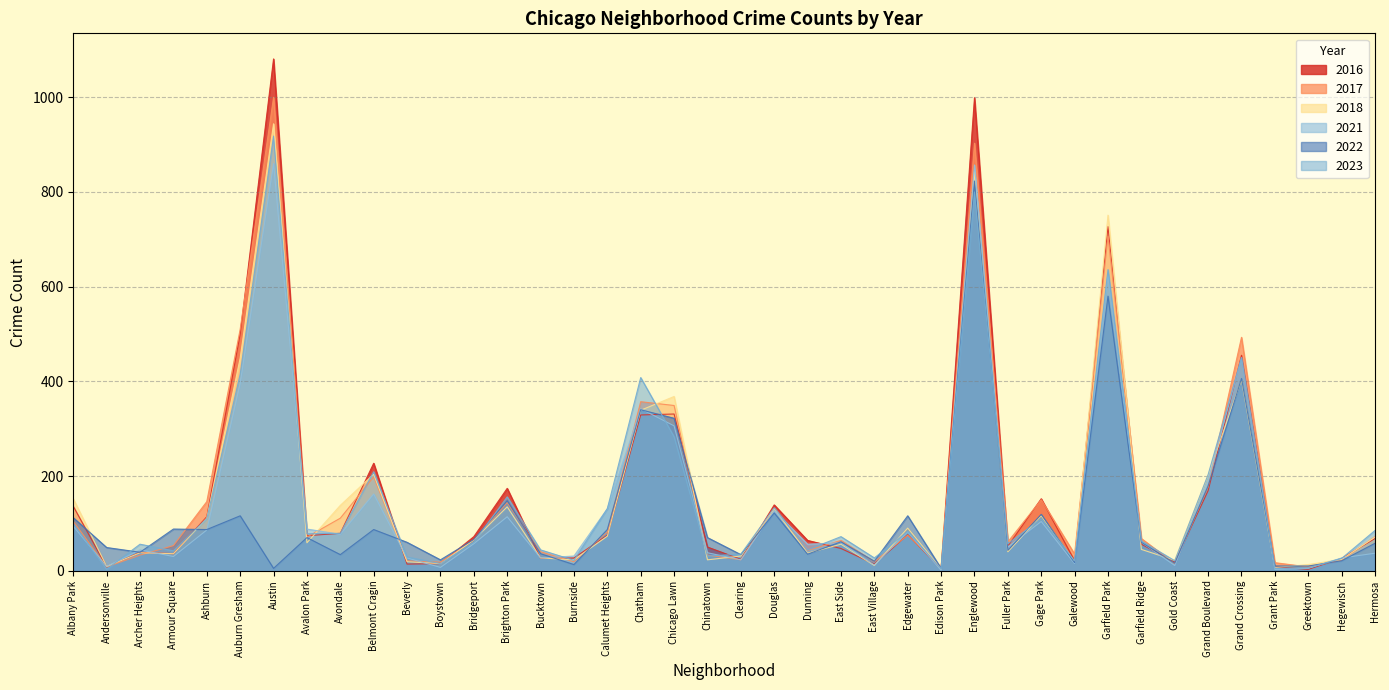

What is the total value across all series at Fuller Park?

303